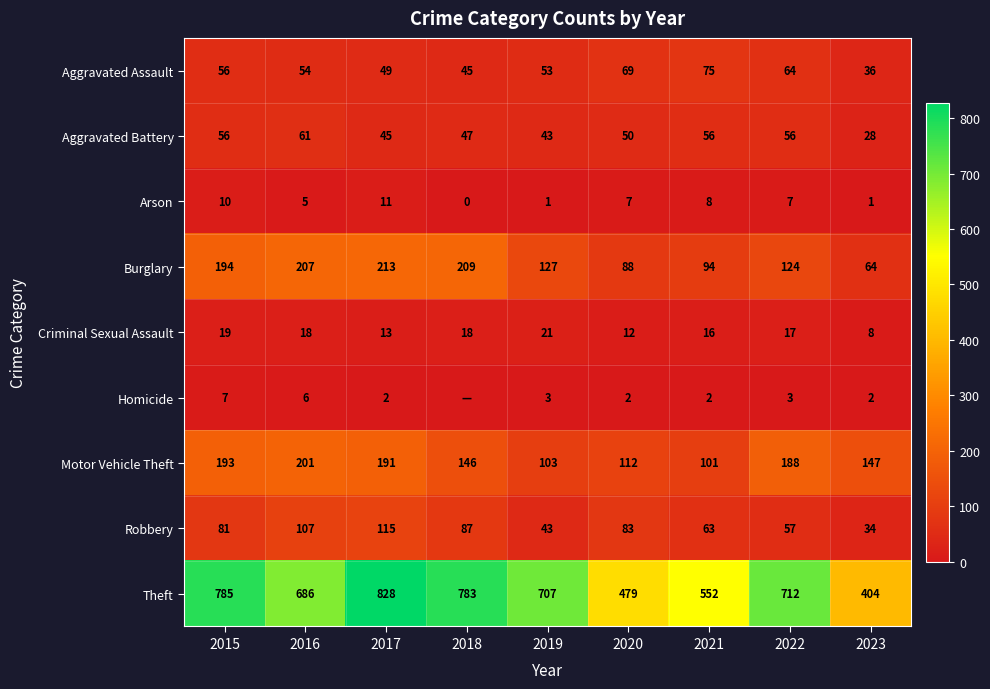

At which label is Arson closest to 5?

2016